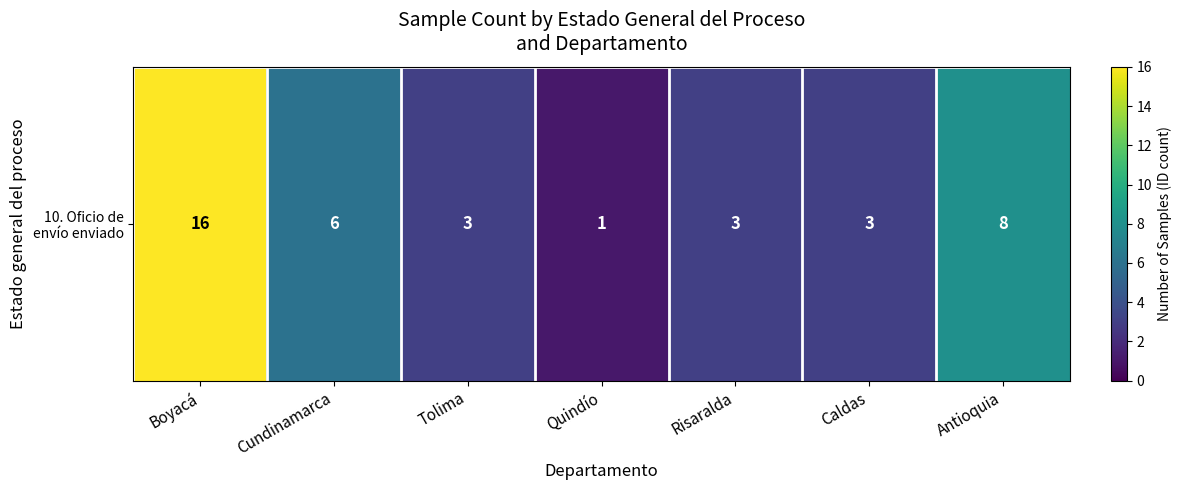

What is the ratio of the value at Quindío to the value at Antioquia?

0.1